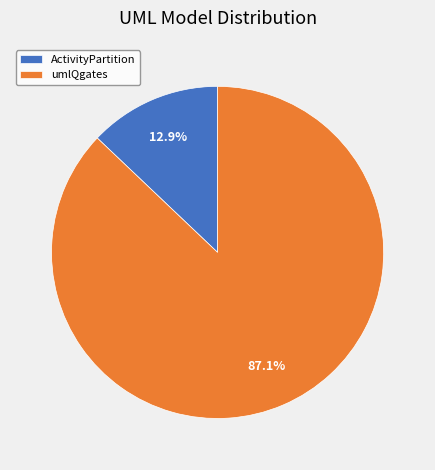

Which has a higher value, umlQgates or ActivityPartition?

umlQgates